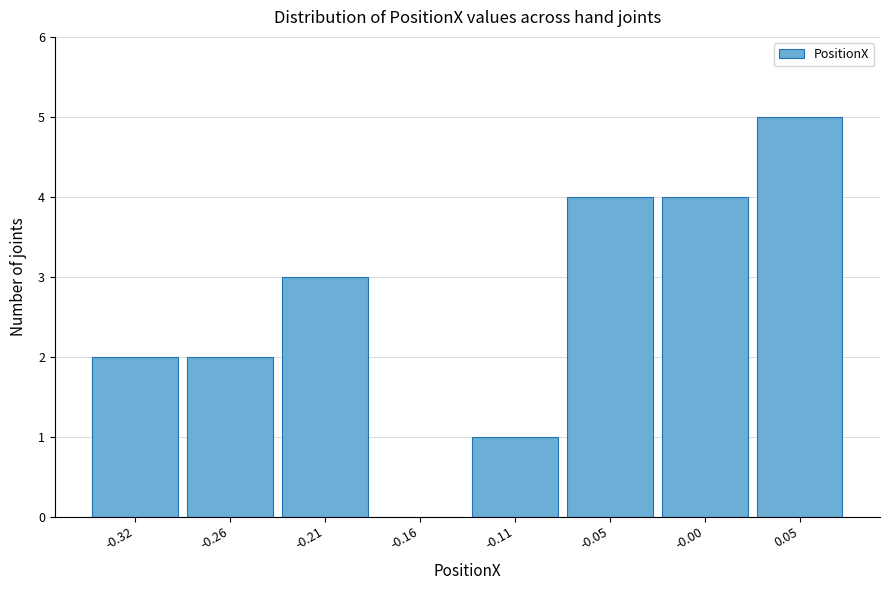

Reading right to left, extract all data points from this chart.

0.05=5	-0.00=4	-0.05=4	-0.11=1	-0.16=0	-0.21=3	-0.26=2	-0.32=2